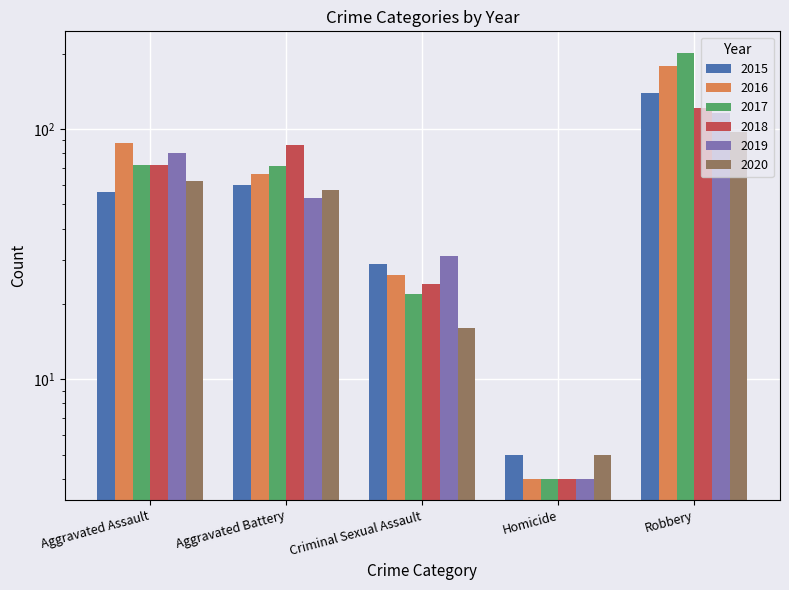

What is the sum of all 2018 values?

307